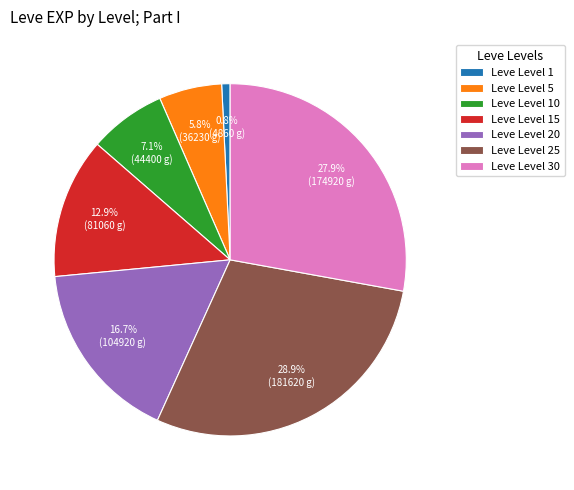

Combined, do Leve Level 10 and Leve Level 25 account for over 50%?

No